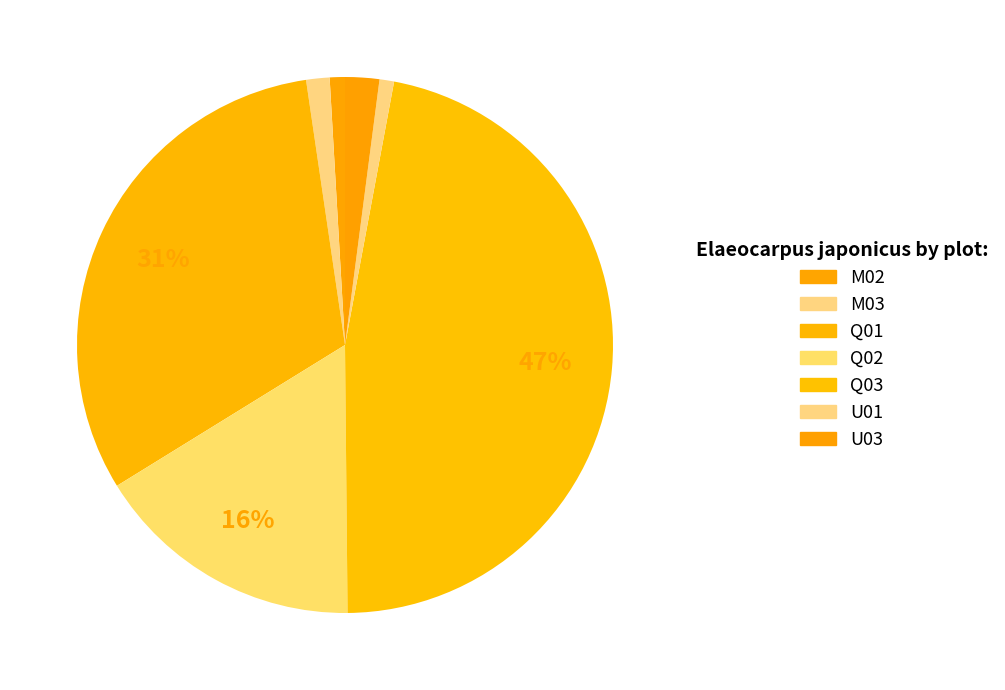

To the nearest percent, what percentage of the pie is U03?

2%